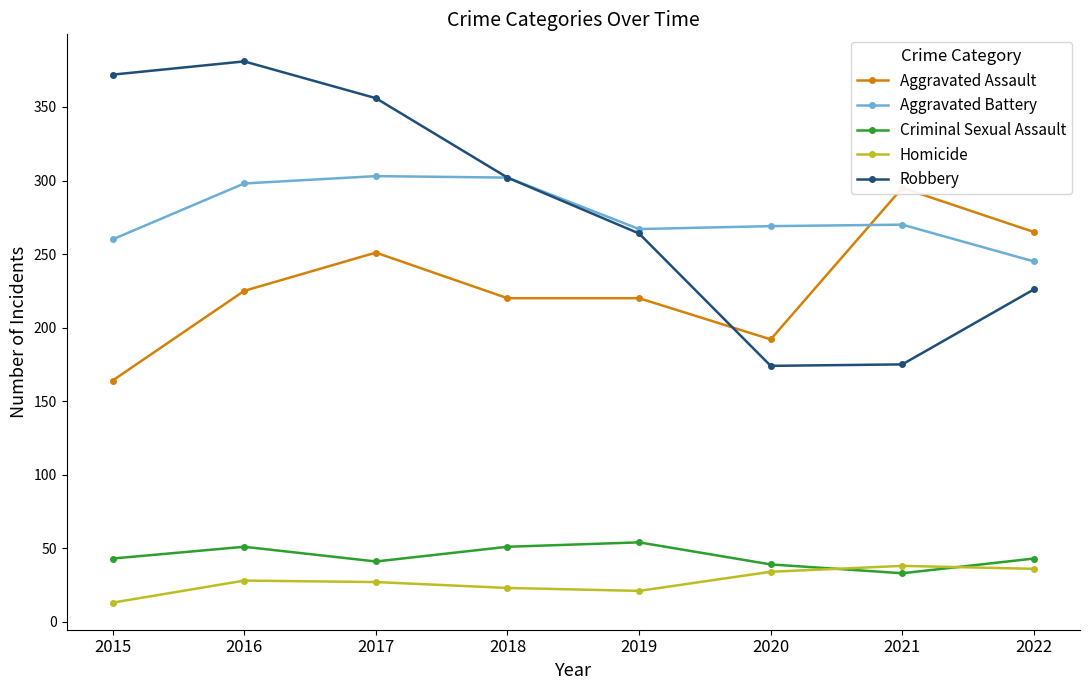

True or false: Aggravated Battery and Homicide cross at least once.

False